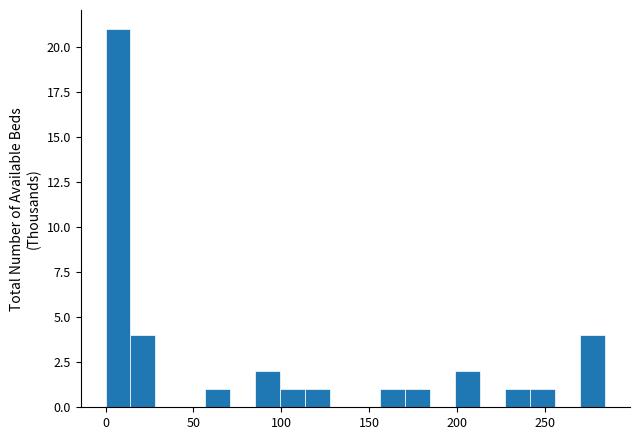

Around what value on the x-axis is the tallest bar? Give the approximate position of its centre, as read against the axis.

5